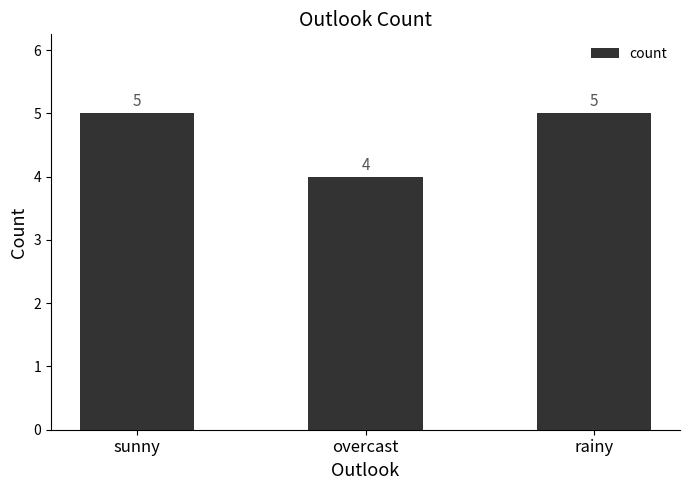

What is the approximate value at overcast?

4